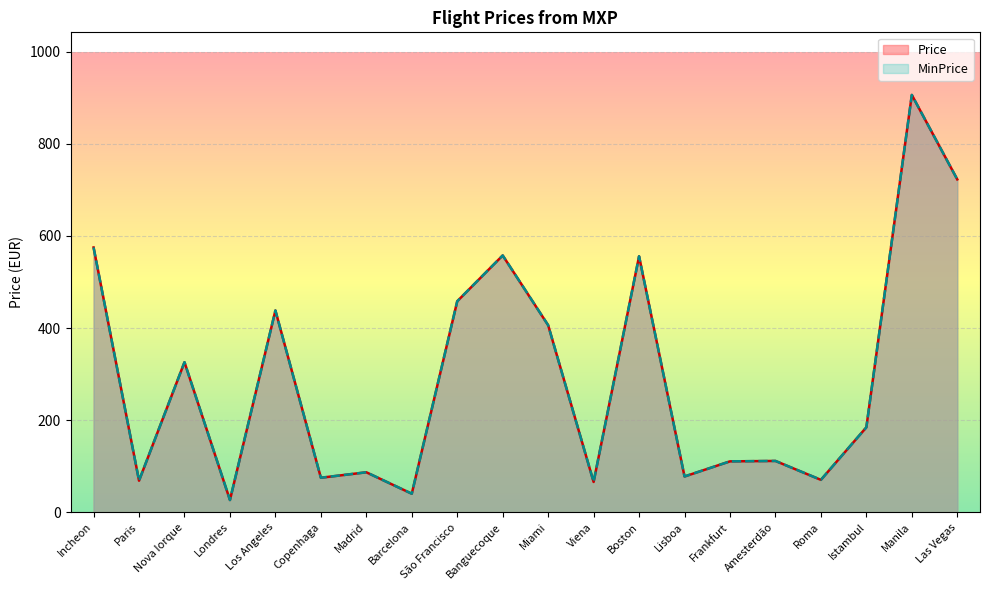

Count the number of categories in the chart.

20